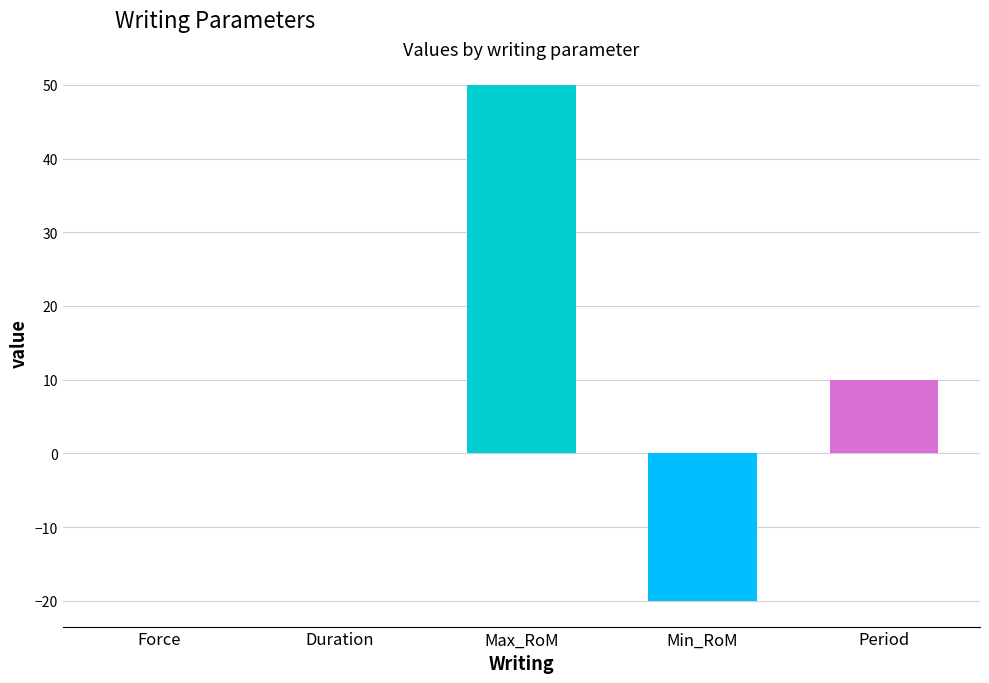

What is the change in value from Duration to Min_RoM?

-20